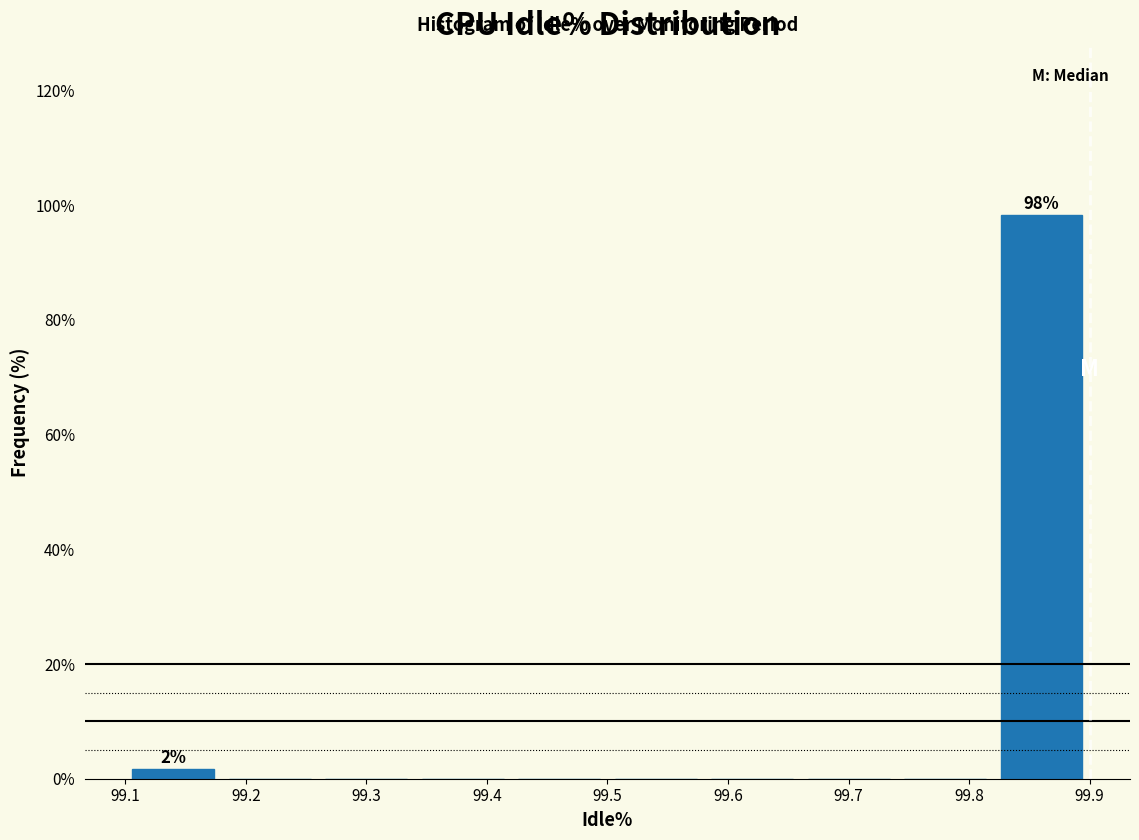

Over which range of the x-axis is the bar tallest?

99.82 to 99.90